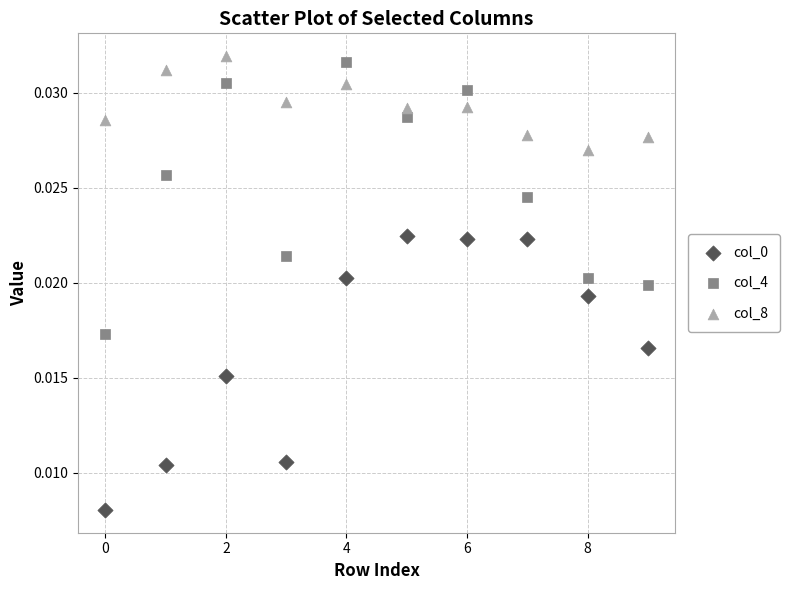

How many data points are displayed?

30